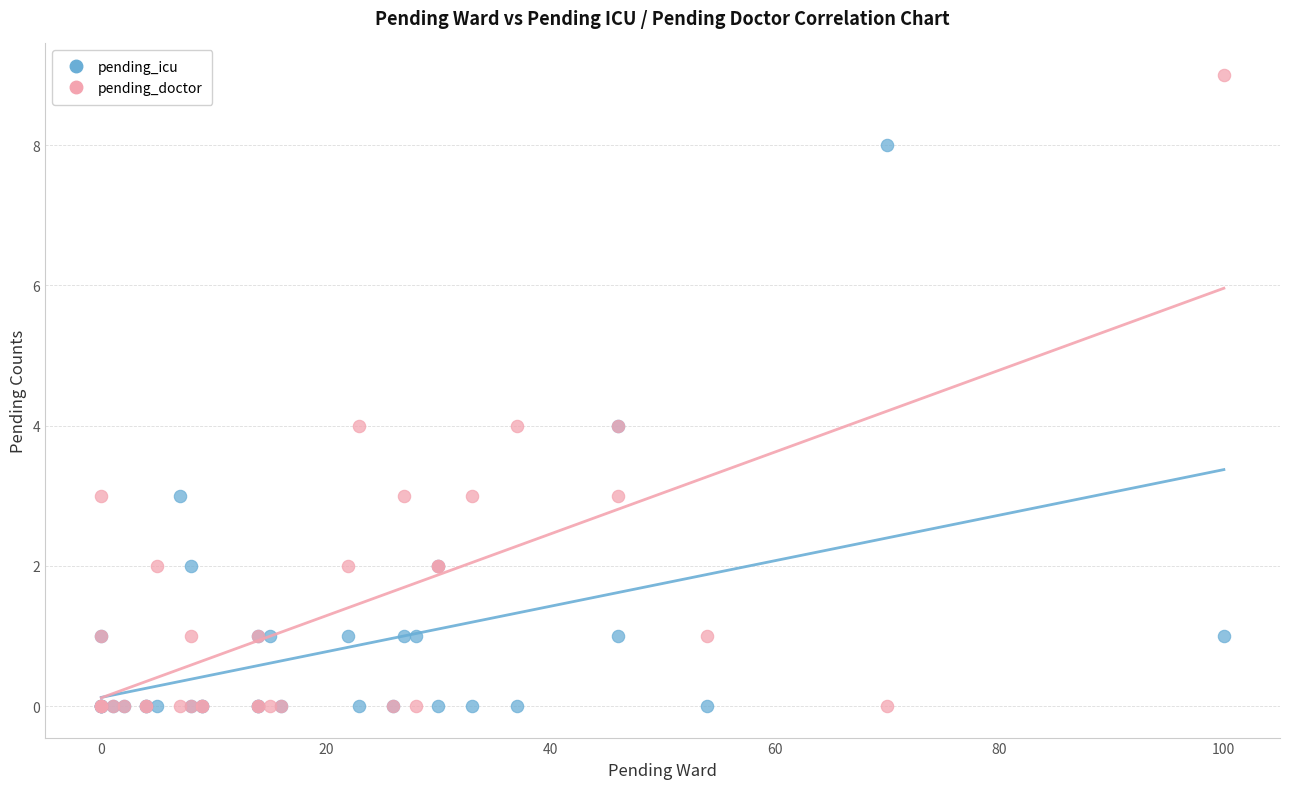

Which series has the widest spread of Y values?

pending_doctor